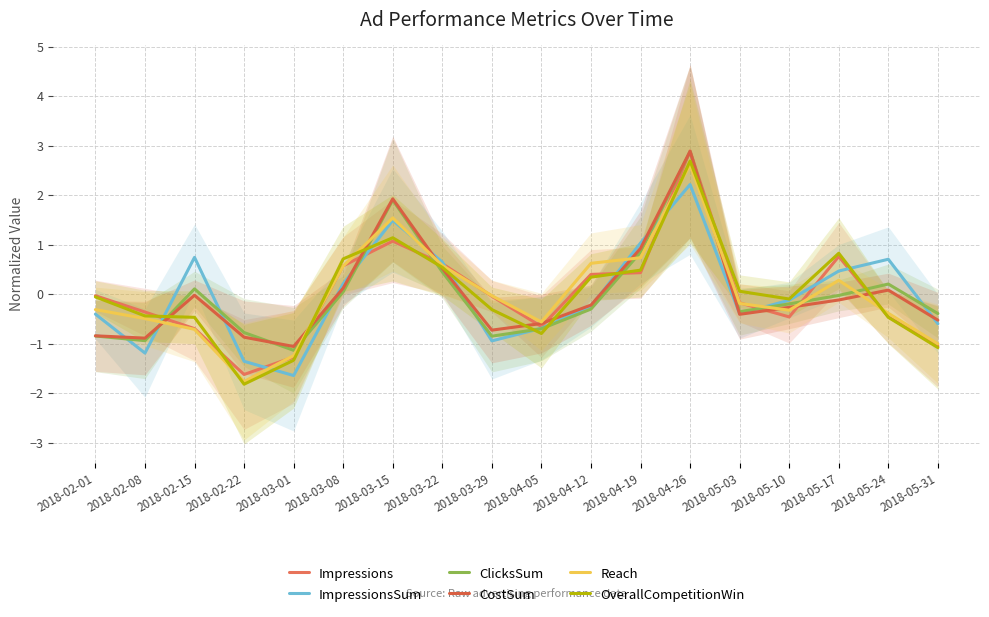

At which label does ImpressionsSum reach its peak?

2018-04-26